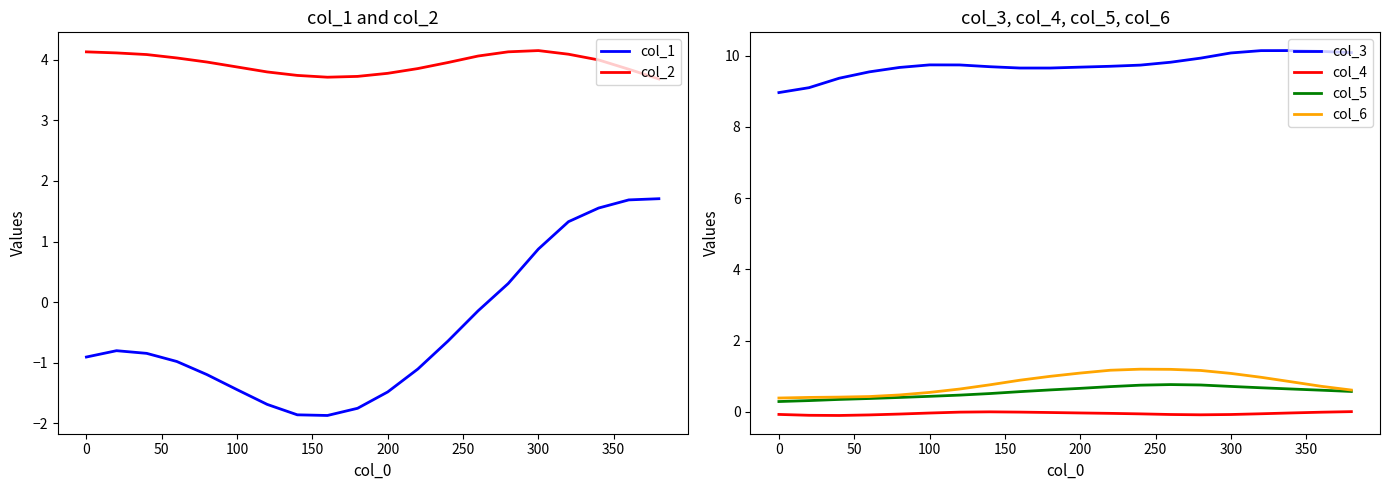

How many negative values does the col_4 series have?

19